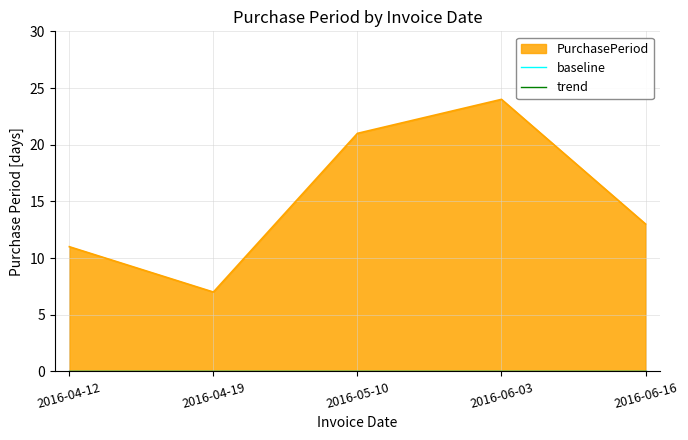

Reading right to left, what are all the values shown in this chart?

13	24	21	7	11